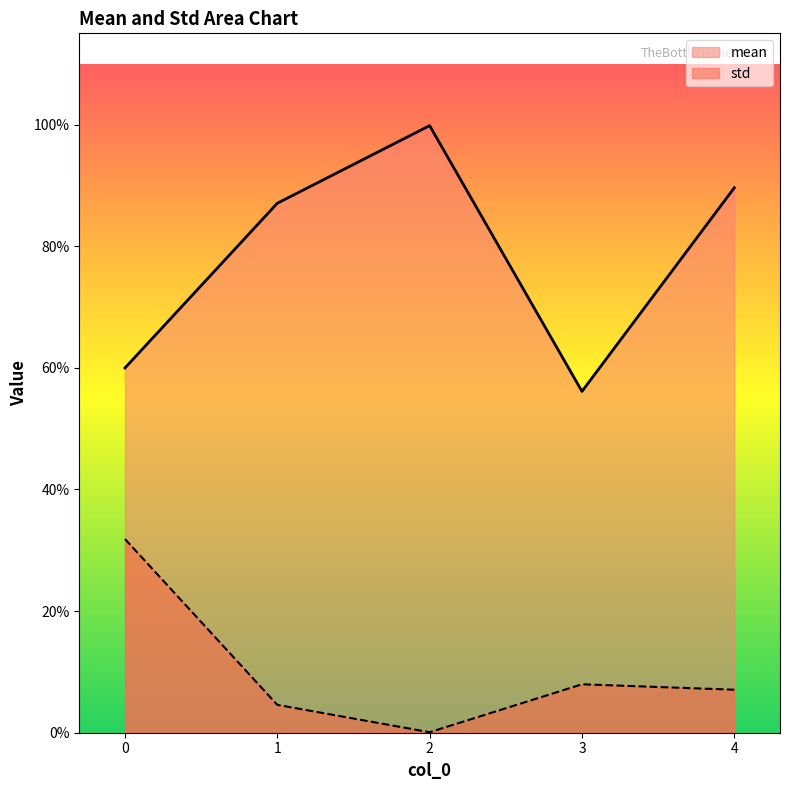

How many lines are shown in the chart?

2